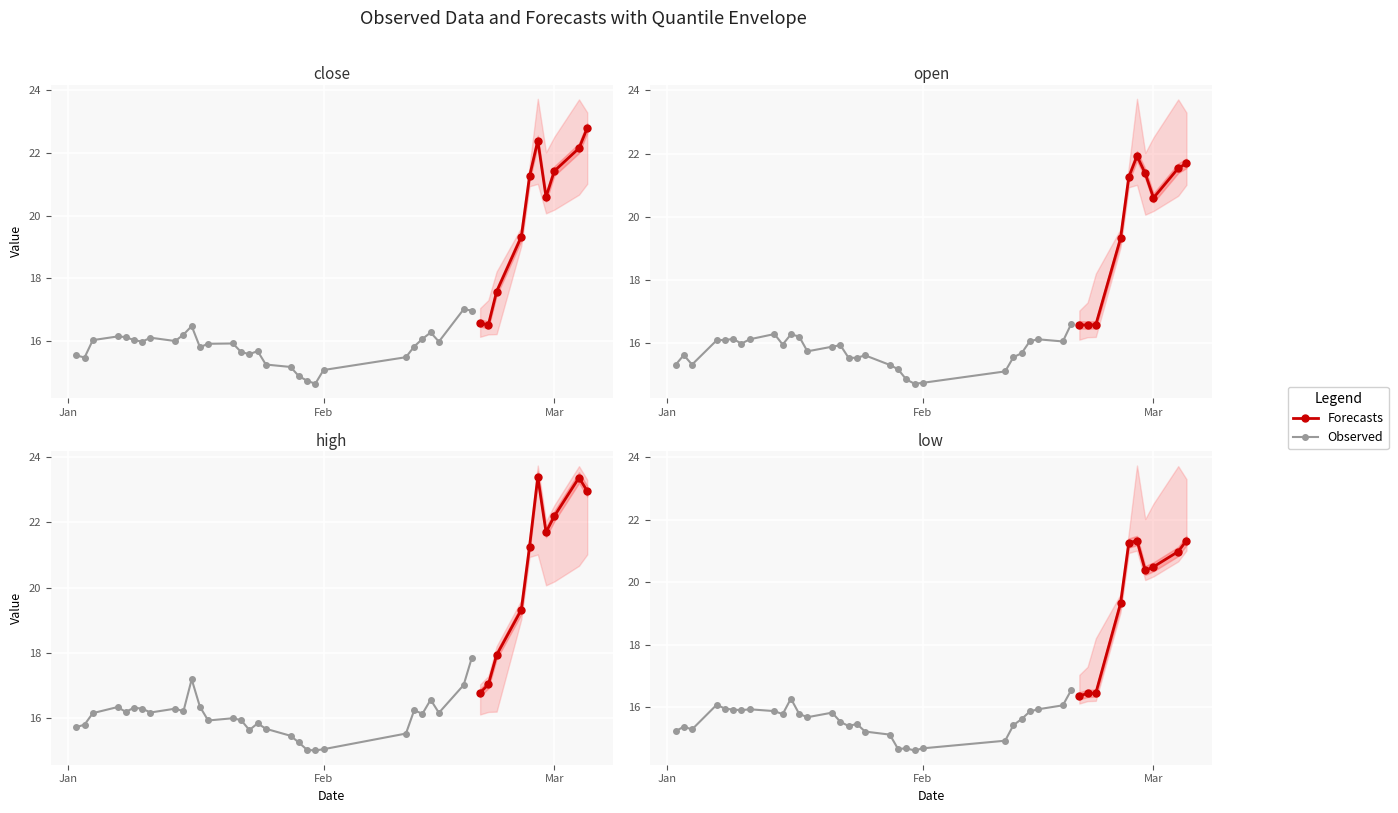

Reading left to right, transcribe all the data shown in this chart.

close: 15.5	15.5	16.0	16.1	16.1	16.0	16.0	16.1	16.0	16.2	16.5	15.8	15.9	15.9	15.6	15.6	15.7	15.2	15.2	14.9	14.7	14.6	15.1	15.5	15.8	16.1	16.3	16.0	17.0	17.0	16.6	16.5	17.6	19.3	21.3	22.4	20.6	21.4	22.2	22.8
open: 15.3	15.6	15.3	16.1	16.1	16.1	16.0	16.1	16.3	16.0	16.3	16.2	15.8	15.9	15.9	15.5	15.5	15.6	15.3	15.2	14.9	14.7	14.8	15.1	15.6	15.7	16.1	16.1	16.1	16.6	16.6	16.6	16.6	19.3	21.3	21.9	21.4	20.6	21.5	21.7
high: 15.7	15.8	16.2	16.3	16.2	16.3	16.3	16.2	16.3	16.2	17.2	16.4	15.9	16.0	15.9	15.6	15.8	15.7	15.5	15.3	15.0	15.0	15.1	15.5	16.2	16.1	16.6	16.2	17.0	17.9	16.8	17.0	17.9	19.3	21.3	23.4	21.7	22.2	23.4	23.0
low: 15.2	15.4	15.3	16.1	16.0	15.9	15.9	15.9	15.9	15.8	16.3	15.8	15.7	15.8	15.5	15.4	15.5	15.2	15.1	14.7	14.7	14.6	14.7	14.9	15.4	15.6	15.9	15.9	16.1	16.5	16.4	16.4	16.5	19.3	21.3	21.3	20.4	20.5	21.0	21.3